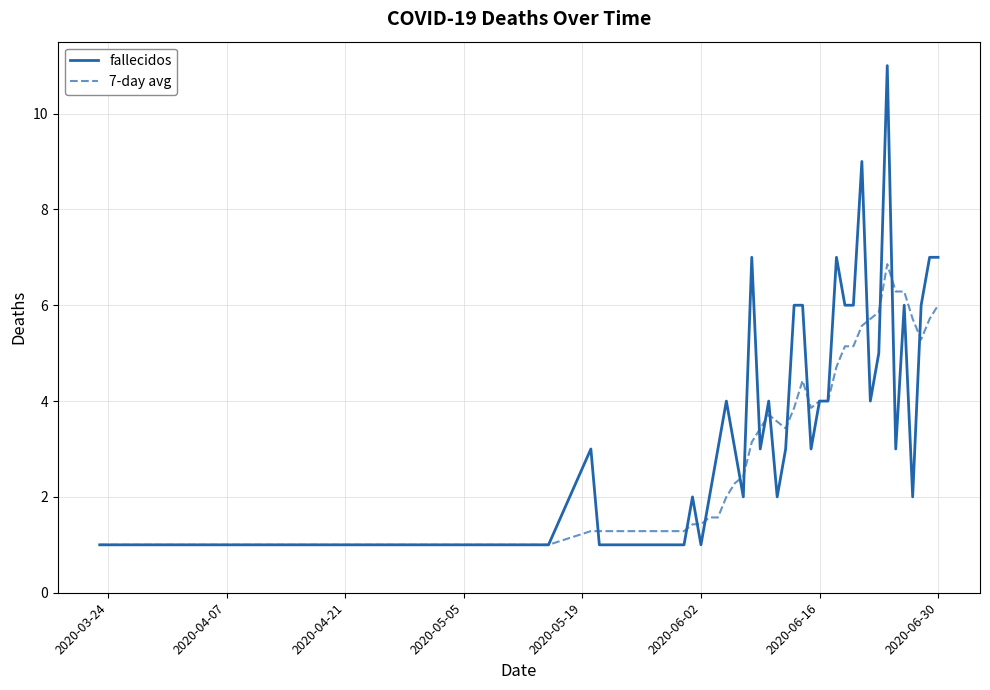

Which series has the widest spread of values?

fallecidos